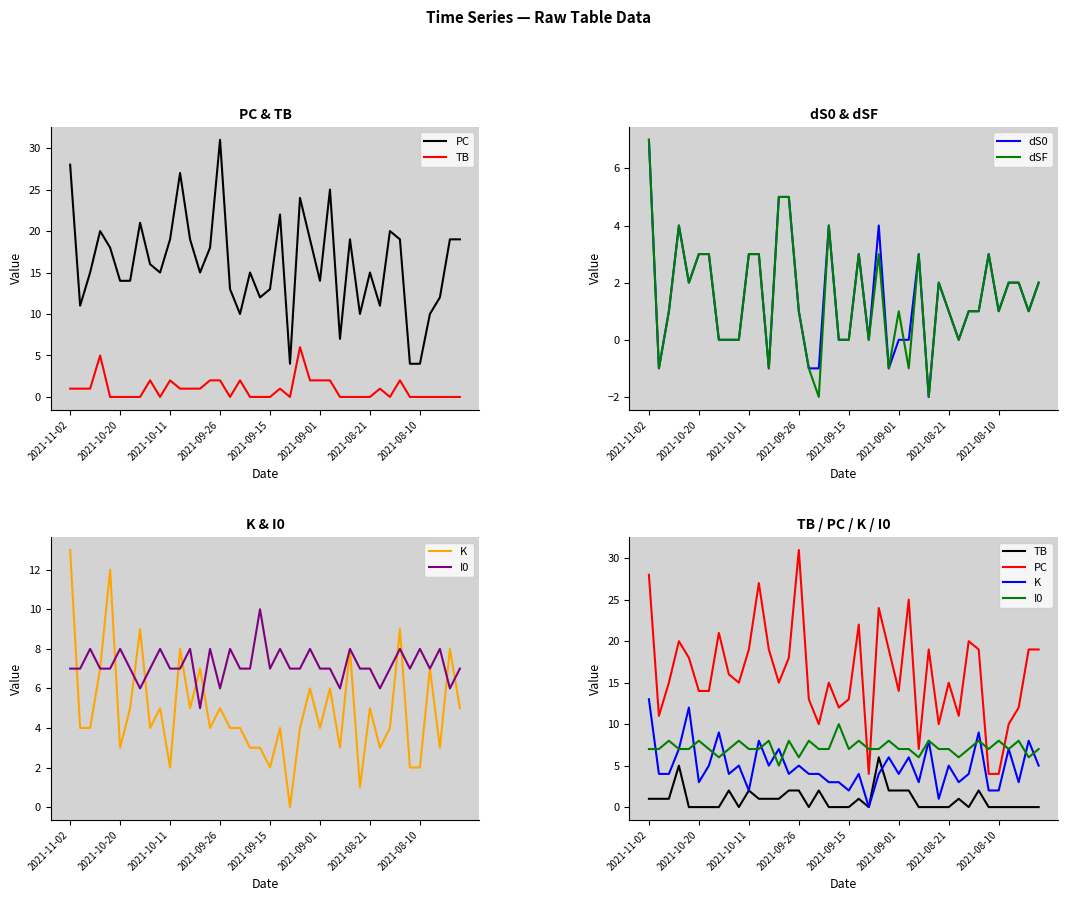

What are all the series names shown in the legend?

PC, TB, dS0, dSF, K, I0